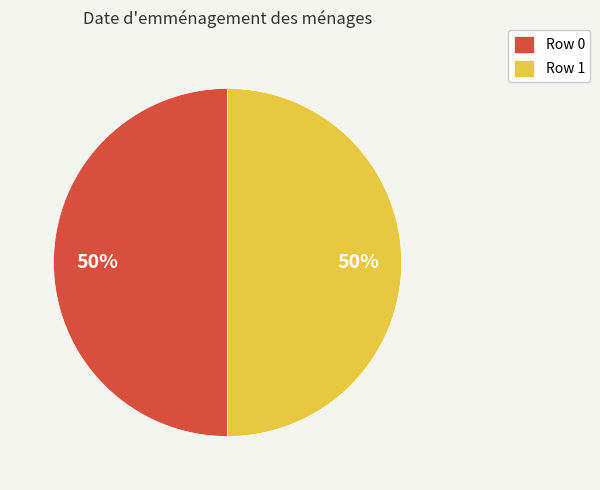

What is the ratio of the value at Row 0 to the value at Row 1?

1.0